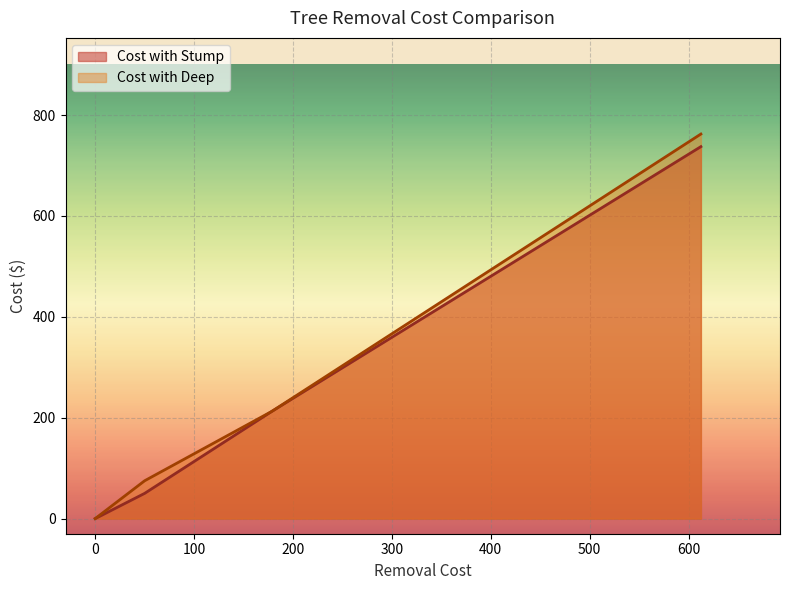

Does the chart display data point markers on the line(s)?

No